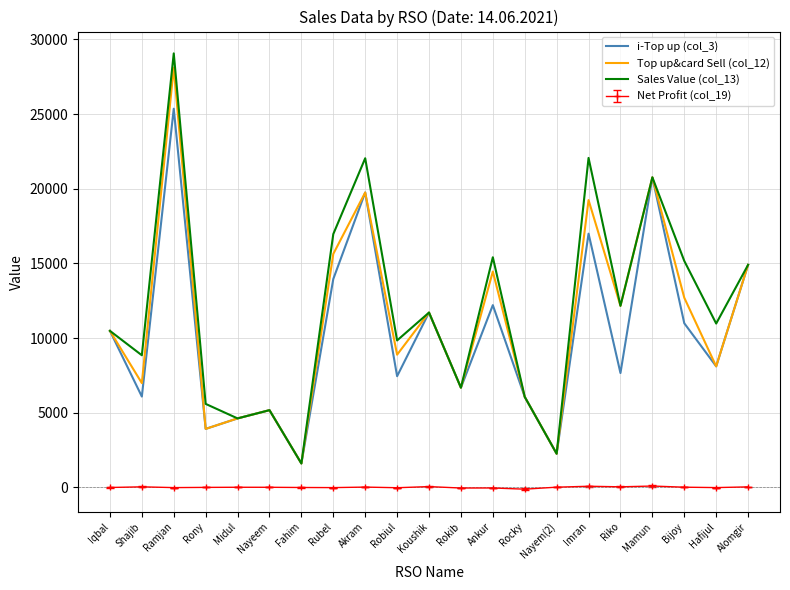

Which category has the highest value in the i-Top up (col_3) series?

Ramjan